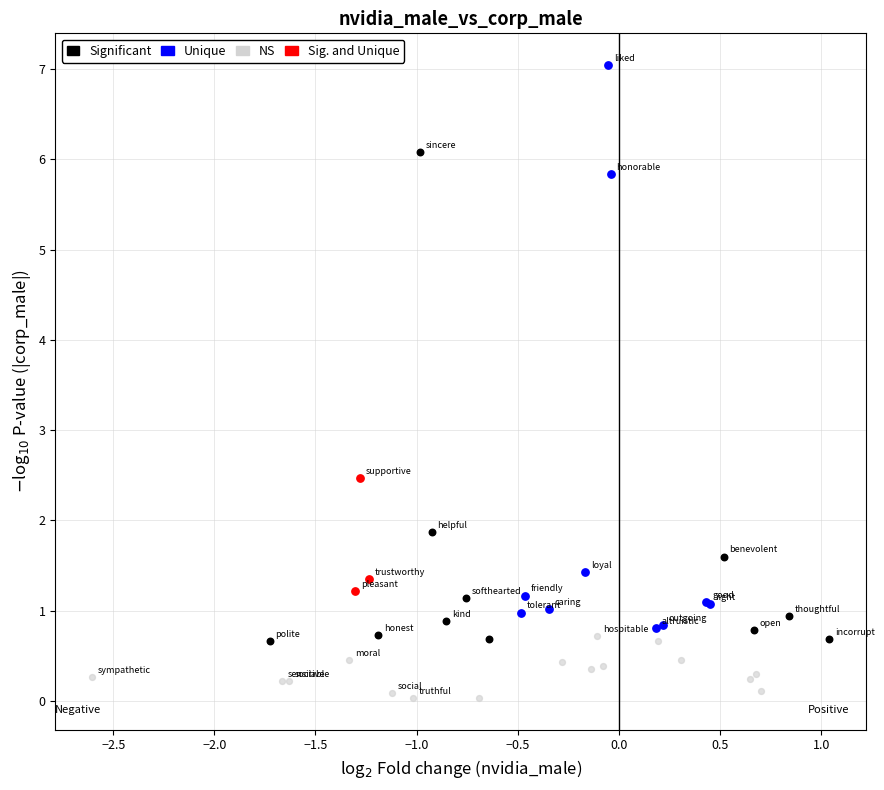

Which series has the widest spread of Y values?

Unique